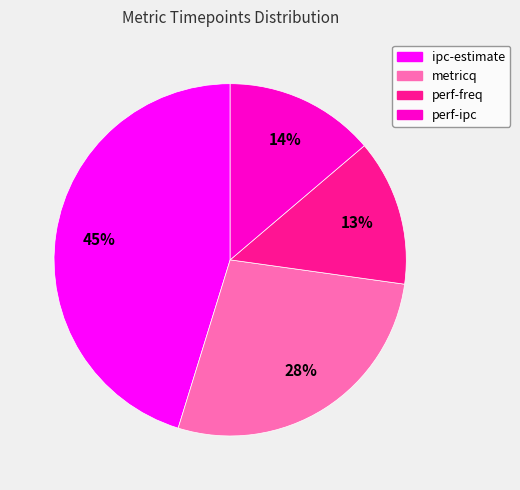

Between ipc-estimate and metricq, which is larger?

ipc-estimate